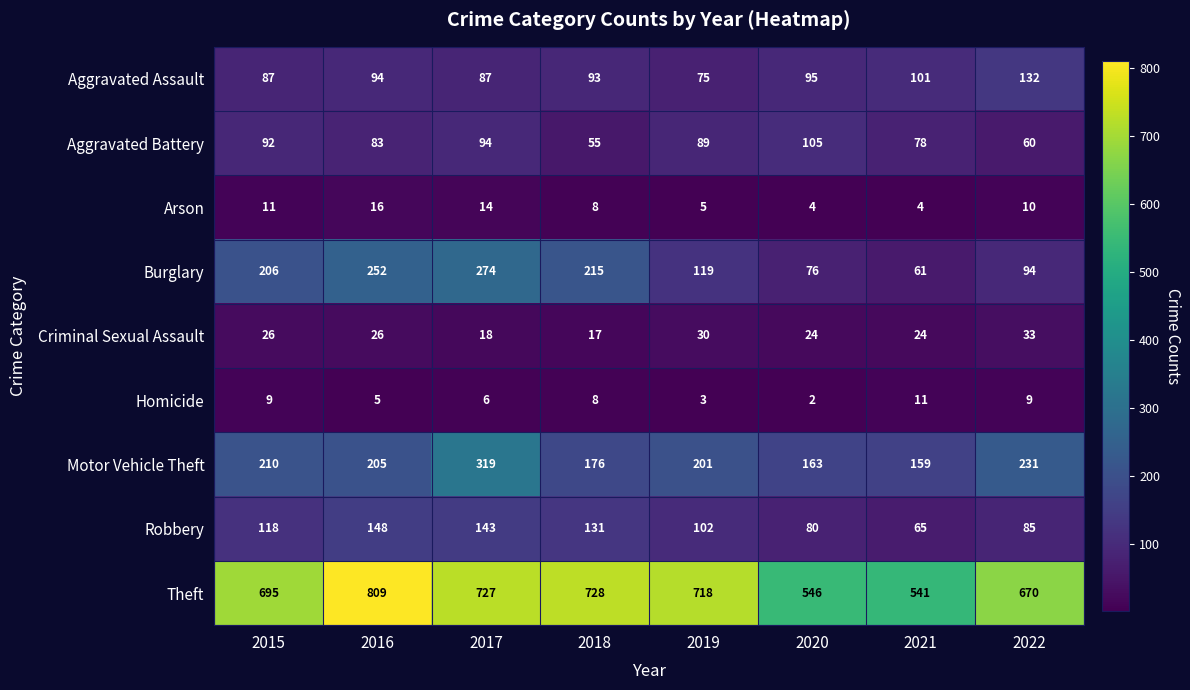

How many Homicide values are between 5 and 9?

5